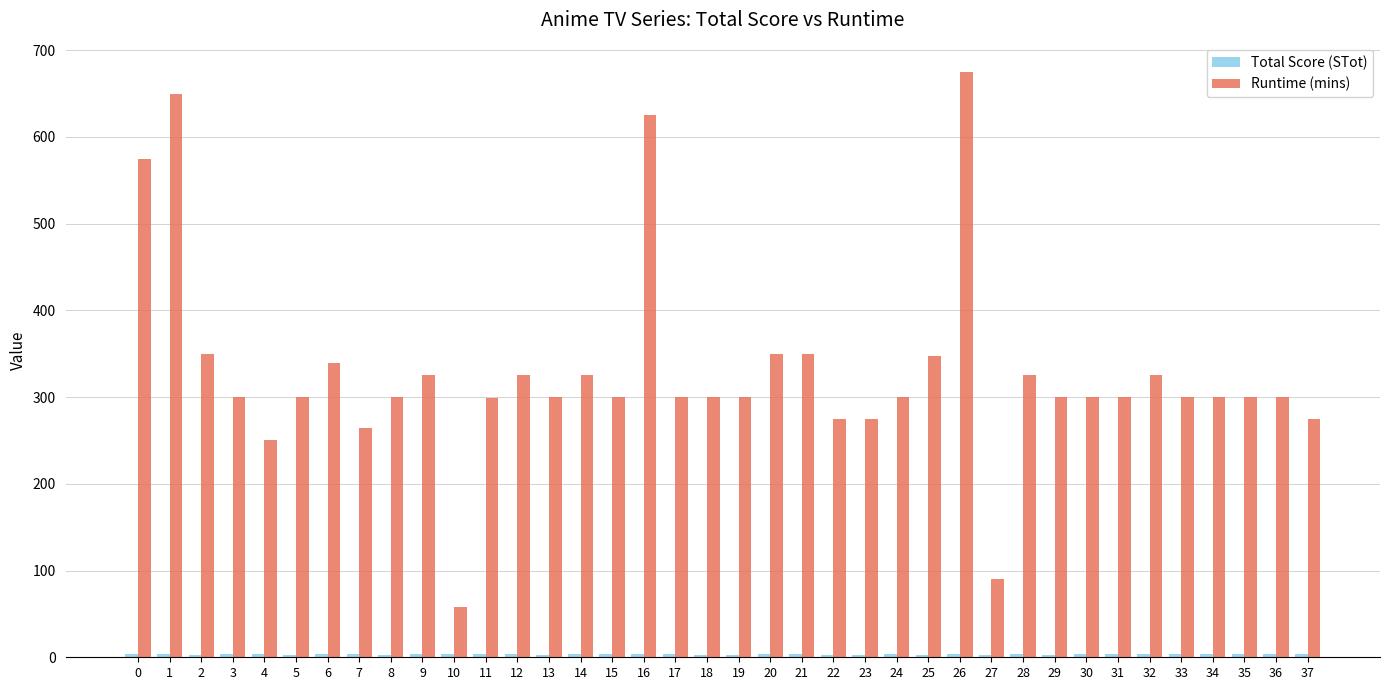

At how many categories does at least one series exceed 78?

37